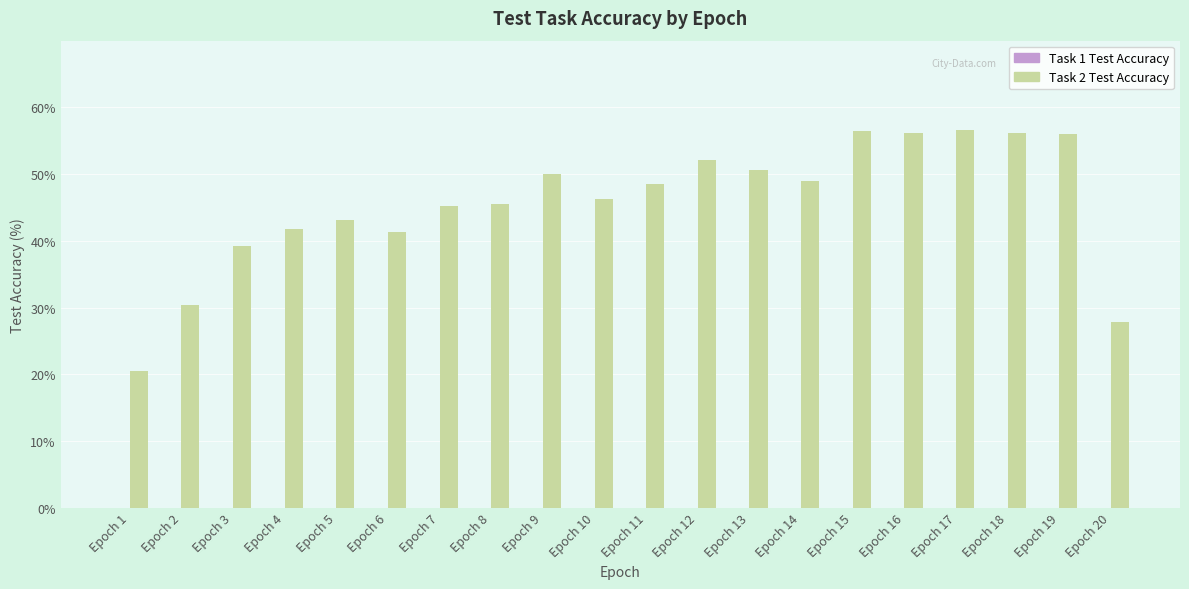

Which label corresponds to the smallest value in the chart?

Epoch 1